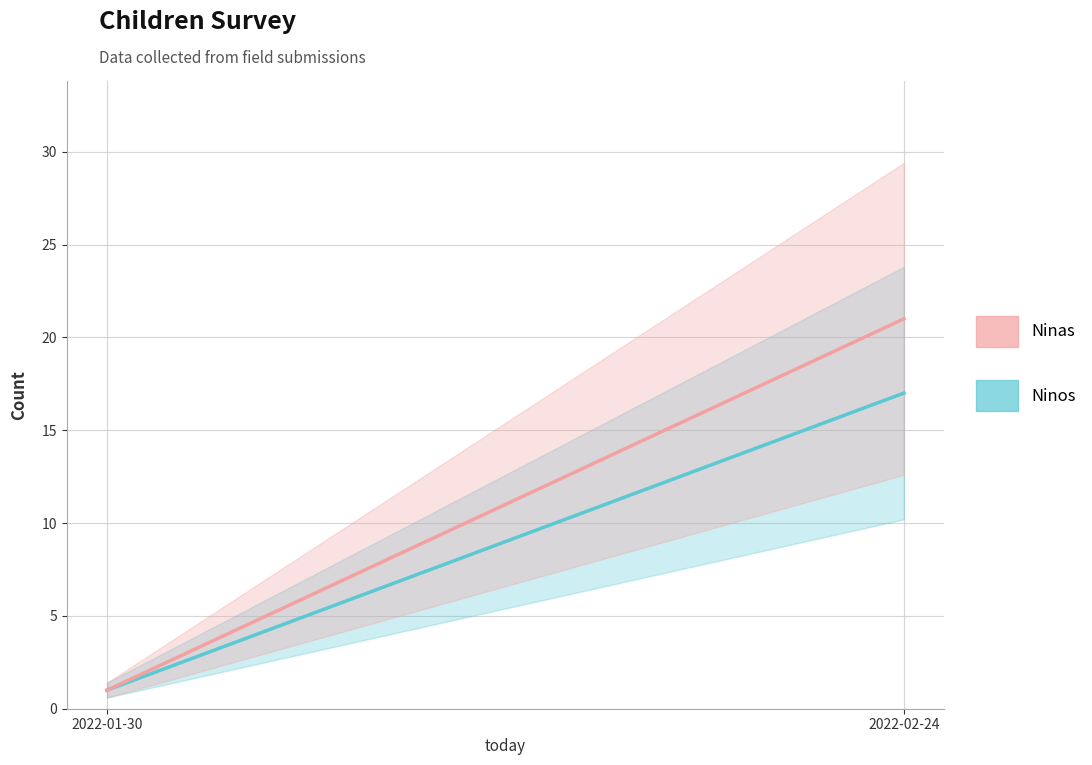

Rank the series by their average value, from highest to lowest.

Ninas, Ninos